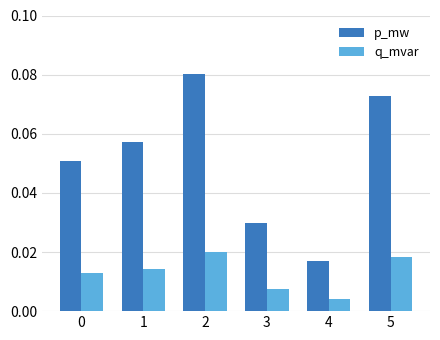

Which category has the lowest value in the p_mw series?

4